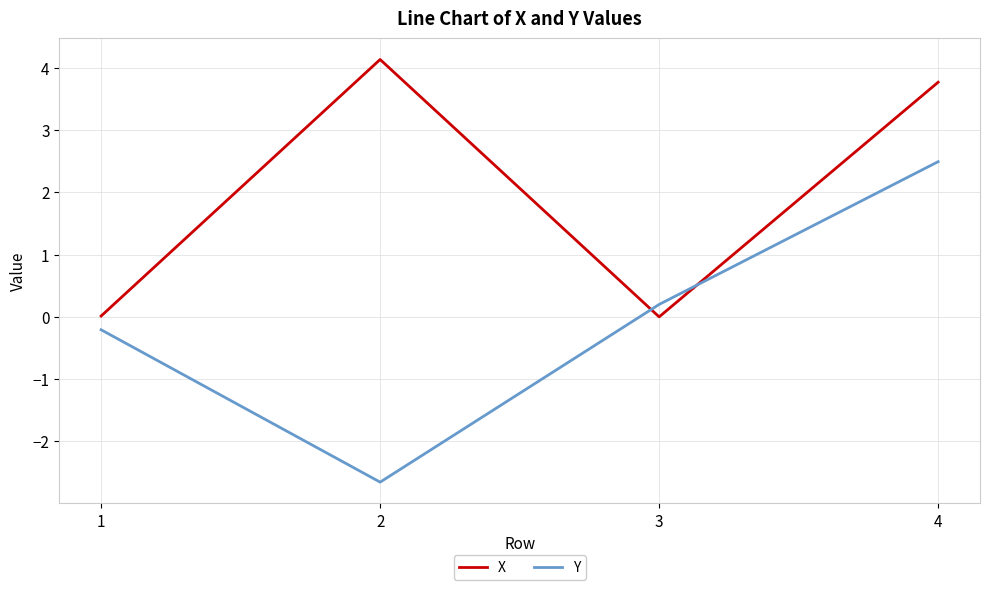

The X series shows 4.1 at 2. True or false?

True